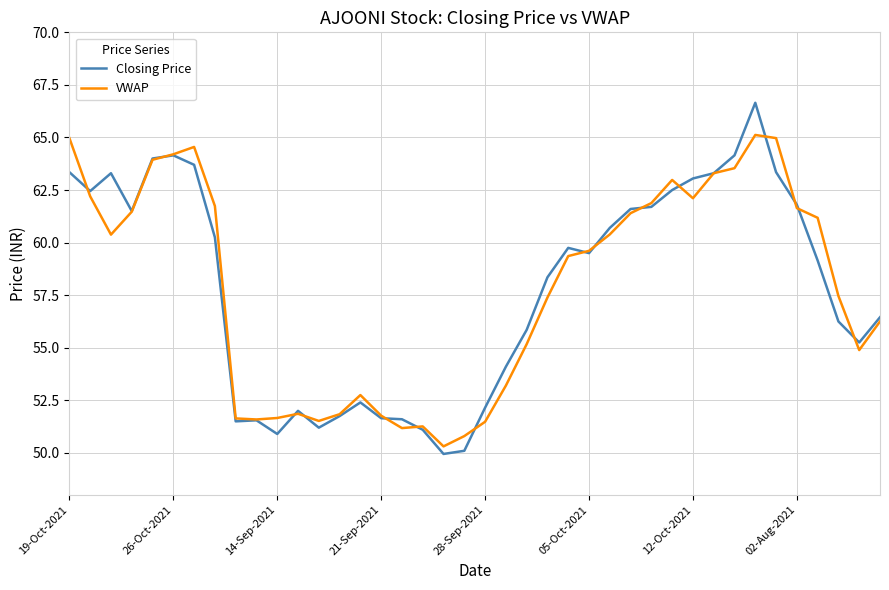

Which series ends up on top after the final intersection of Closing Price and VWAP?

Closing Price